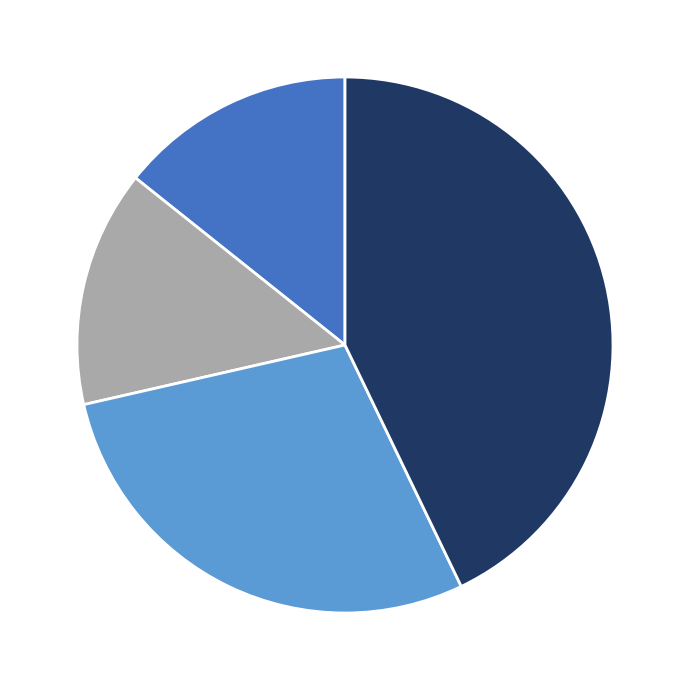

Does any single category account for the majority?

No